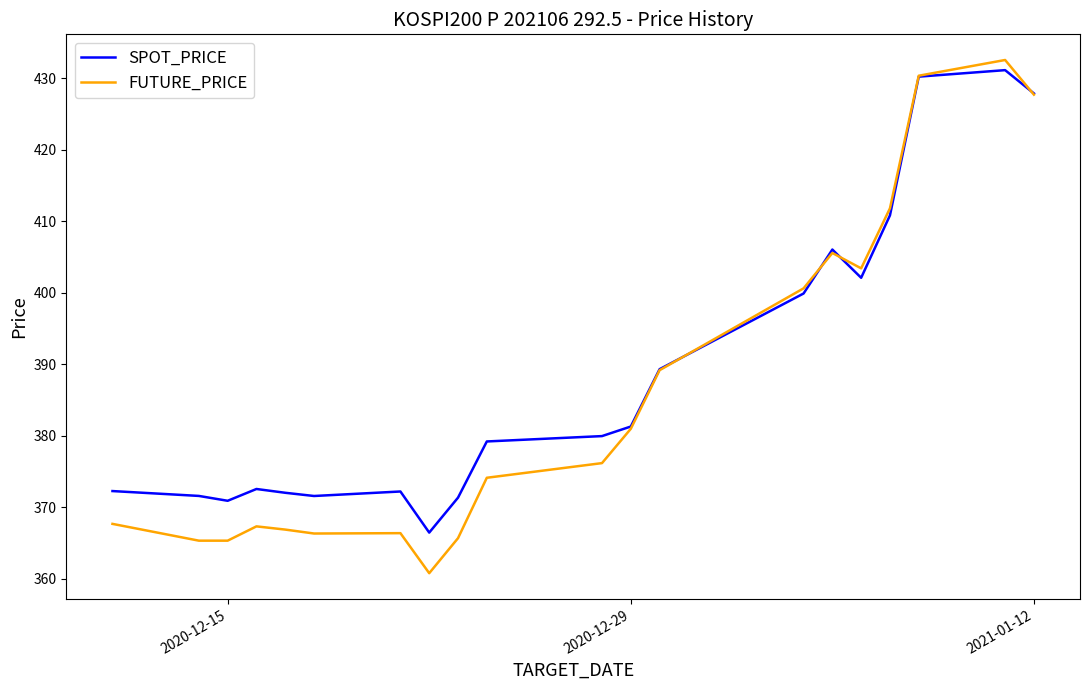

Which series has the largest range (max minus min)?

FUTURE_PRICE